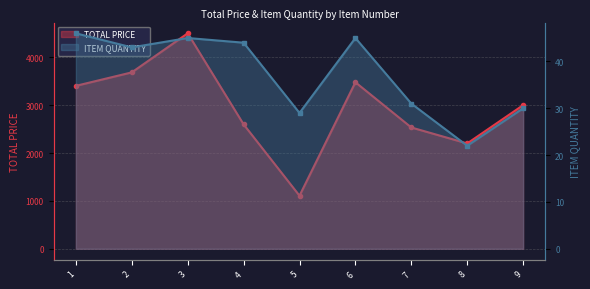

True or false: TOTAL PRICE and ITEM QUANTITY cross at least once.

False